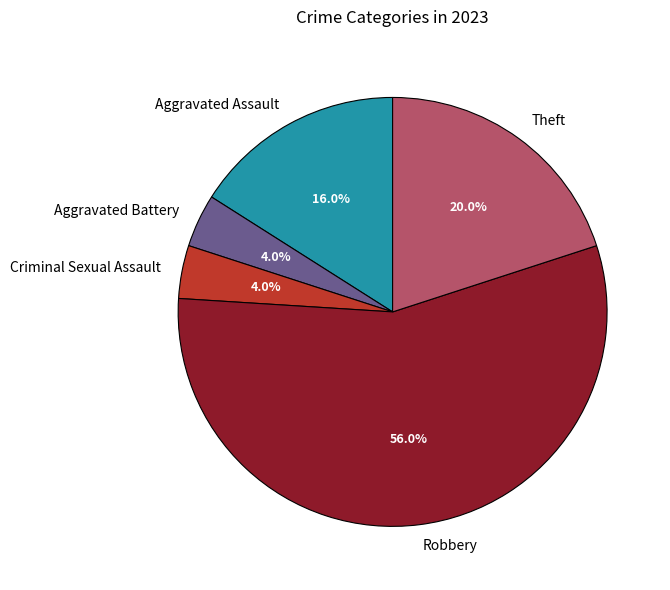

Does Robbery account for over 50% of the chart?

Yes